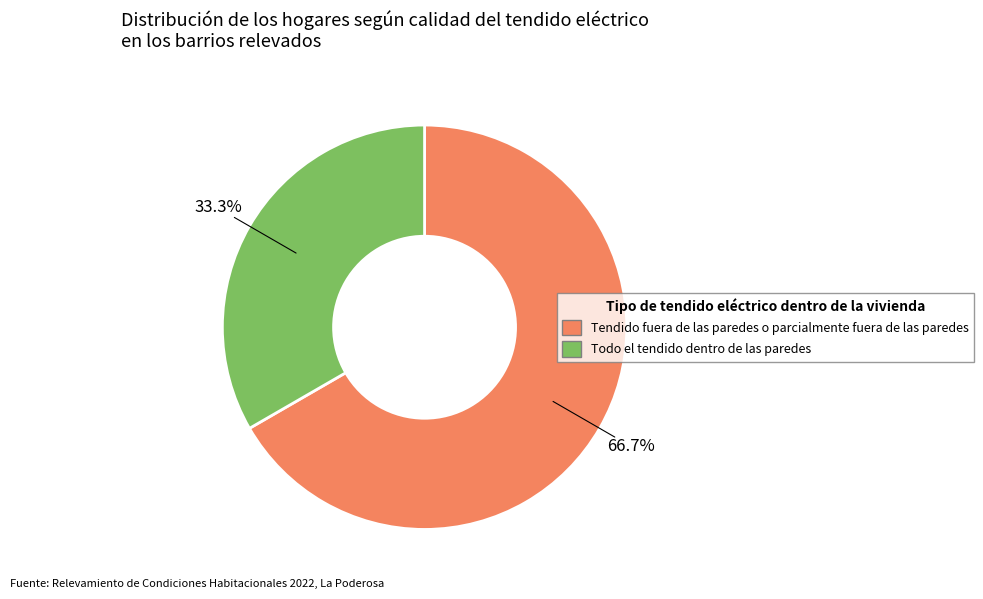

How many slices are in this pie chart?

2